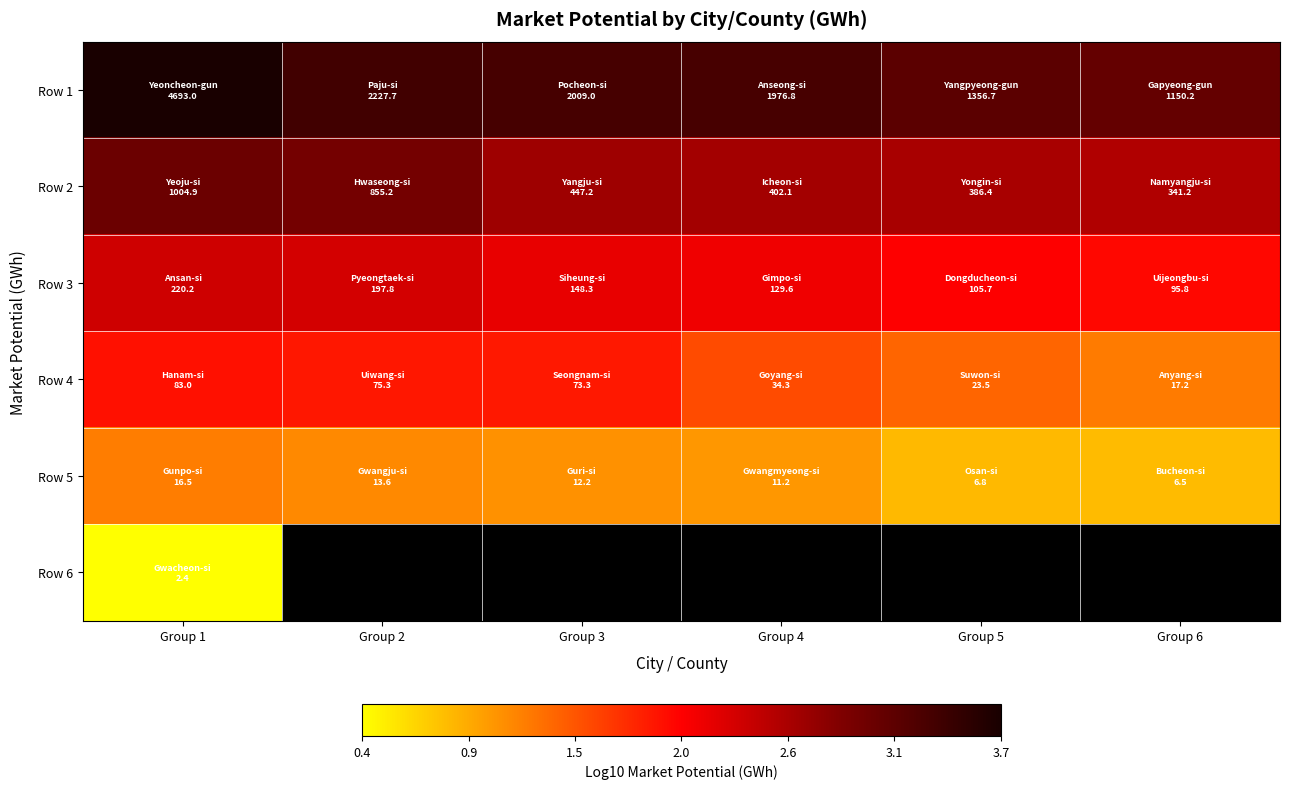

List the series in order of their overall mean, highest first.

Row 1, Row 2, Row 3, Row 4, Row 5, Row 6